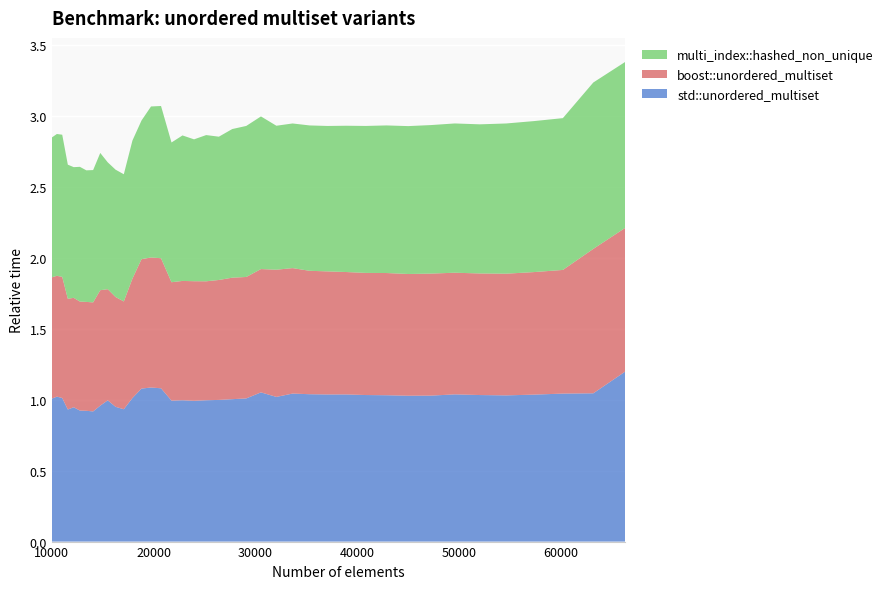

Reading left to right, transcribe all the data shown in this chart.

std::unordered_multiset: 1.0	1.0	1.0	0.9	0.9	0.9	0.9	0.9	1.0	1.0	1.0	0.9	1.0	1.1	1.1	1.1	1.0	1.0	1.0	1.0	1.0	1.0	1.0	1.1	1.0	1.0	1.0	1.0	1.0	1.0	1.0	1.0	1.0	1.0	1.0	1.0	1.0	1.0	1.0	1.2
boost::unordered_multiset: 0.9	0.9	0.9	0.8	0.8	0.8	0.8	0.8	0.8	0.8	0.8	0.8	0.8	0.9	0.9	0.9	0.8	0.8	0.8	0.8	0.8	0.9	0.9	0.9	0.9	0.9	0.9	0.9	0.9	0.9	0.9	0.9	0.9	0.9	0.9	0.9	0.9	0.9	1.0	1.0
multi_index::hashed_non_unique: 1.0	1.0	1.0	0.9	0.9	0.9	0.9	0.9	1.0	0.9	0.9	0.9	1.0	1.0	1.1	1.1	1.0	1.0	1.0	1.0	1.0	1.0	1.1	1.1	1.0	1.0	1.0	1.0	1.0	1.0	1.0	1.0	1.0	1.1	1.1	1.1	1.1	1.1	1.2	1.2